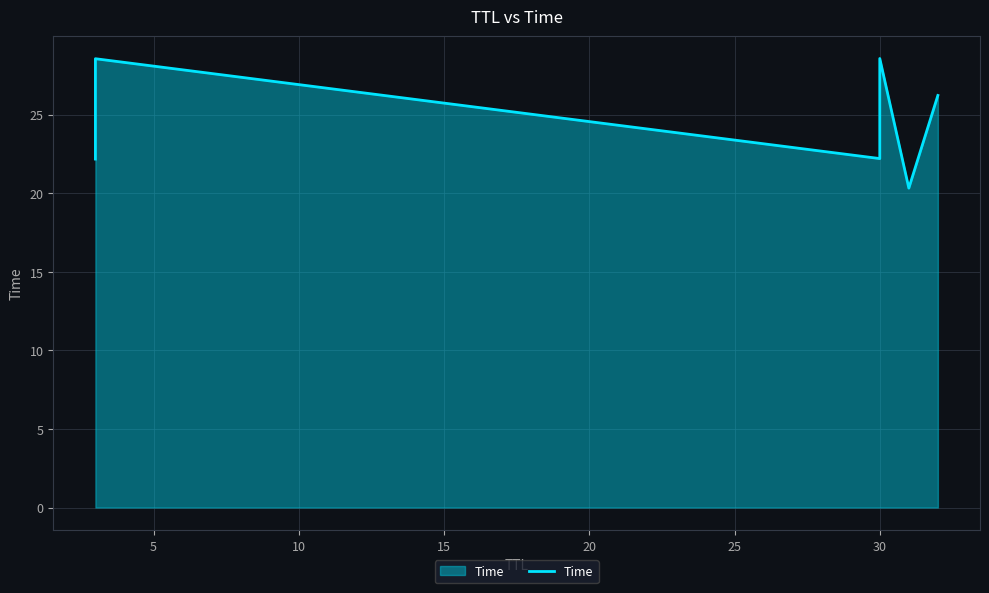

What is the sum of all values?

148.0